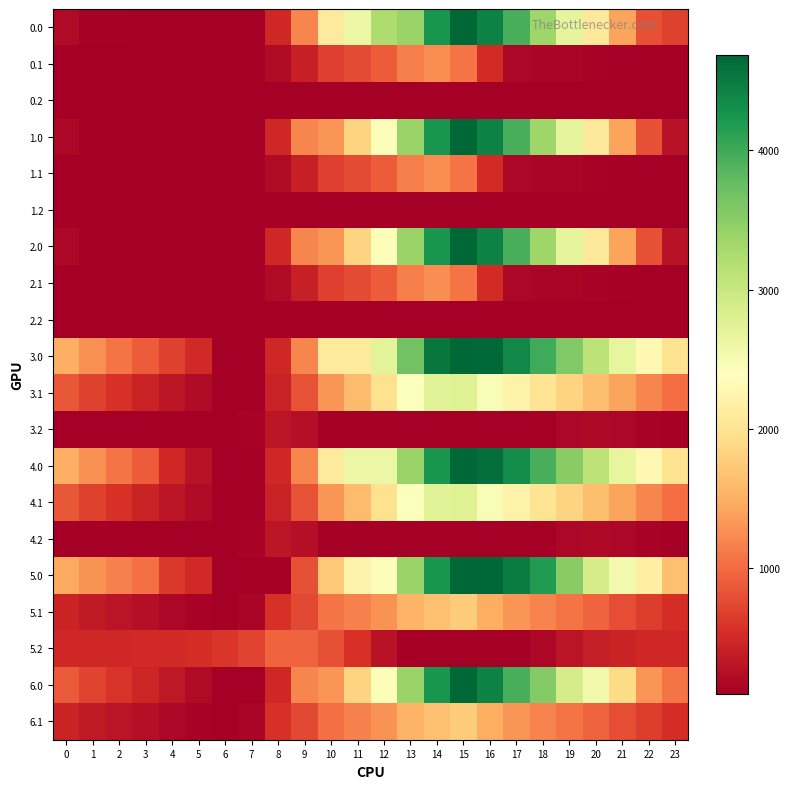

Which label corresponds to the largest value in the chart?

15